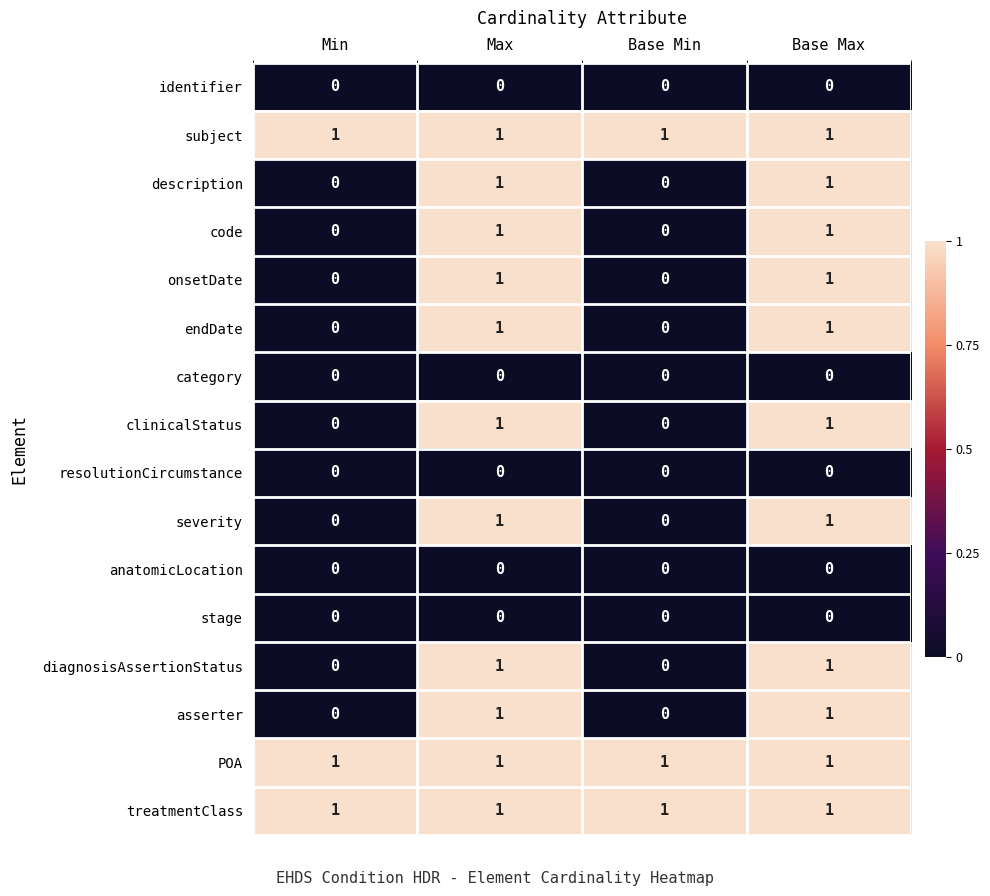

Is it true that stage equals 0 at Base Max?

True